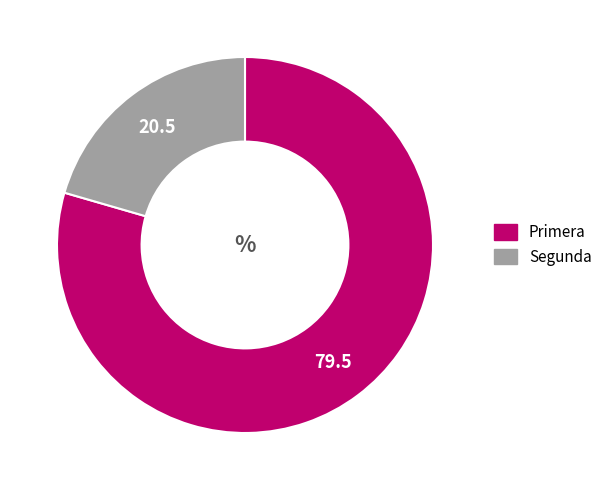

How many slices are in this pie chart?

2